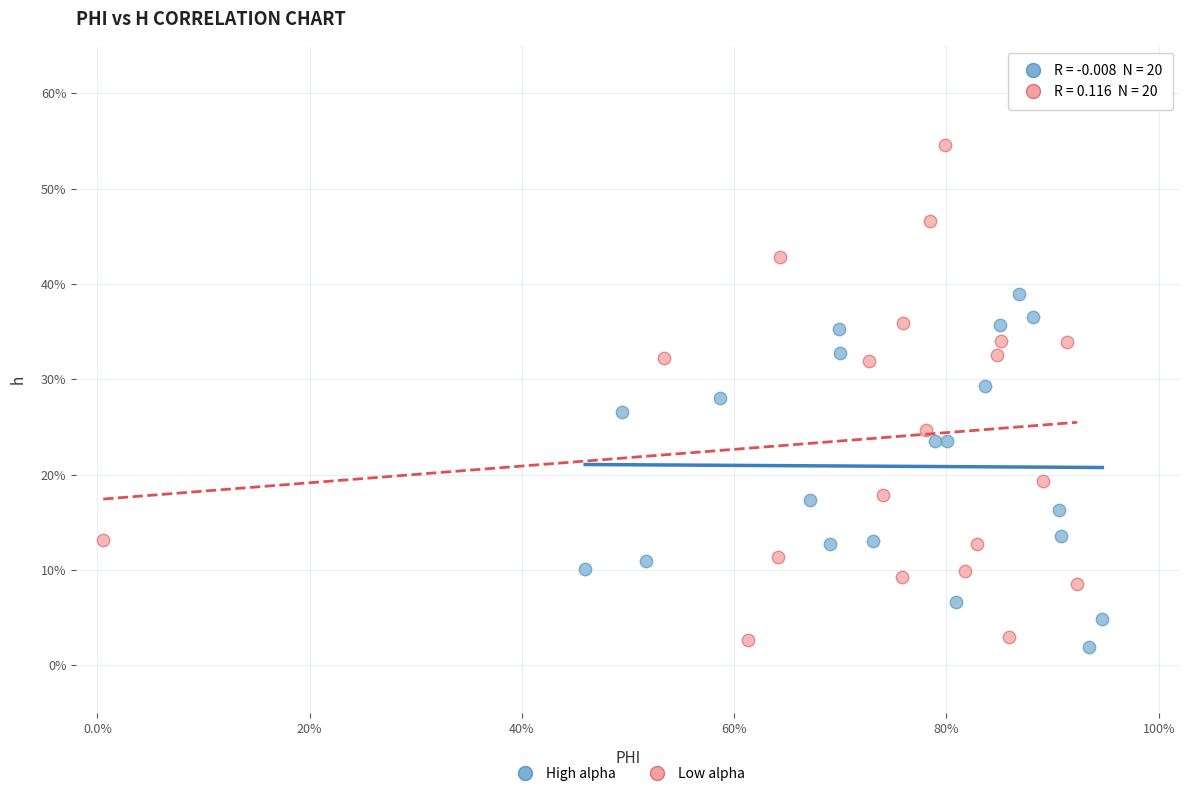

Which series contains the highest Y value?

Low alpha